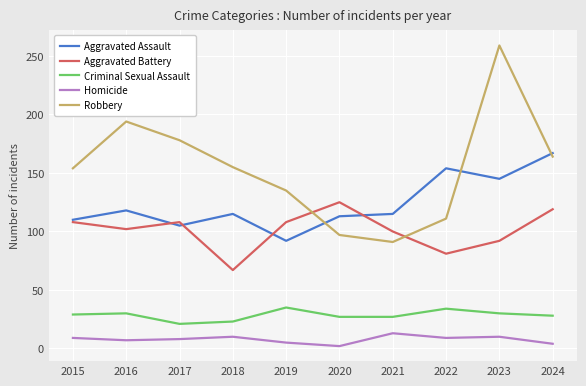

At how many categories does at least one series exceed 74?

10